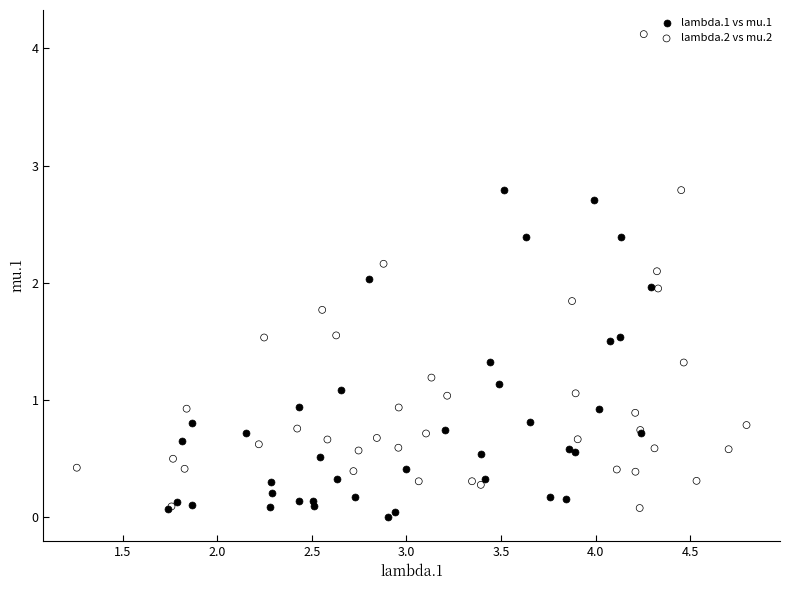

Which series contains the lowest Y value?

lambda.1 vs mu.1